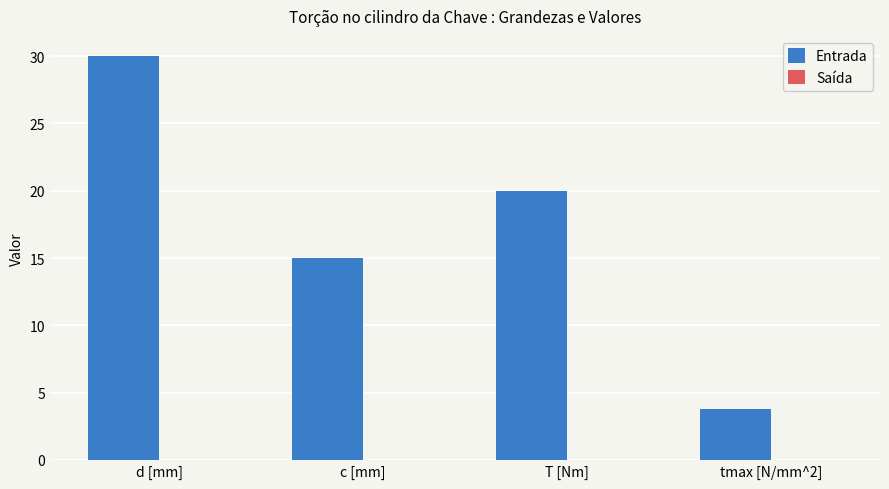

What is the value of the 4th bar from the left?

3.8